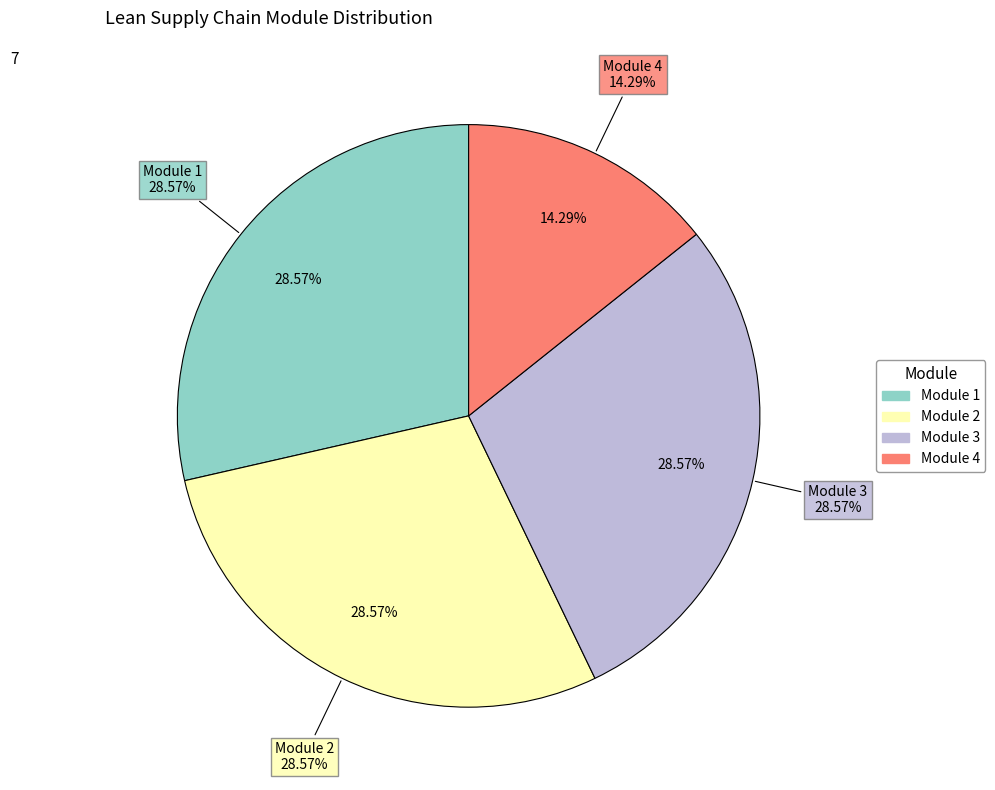

To the nearest percent, what is the average slice percentage?

25%